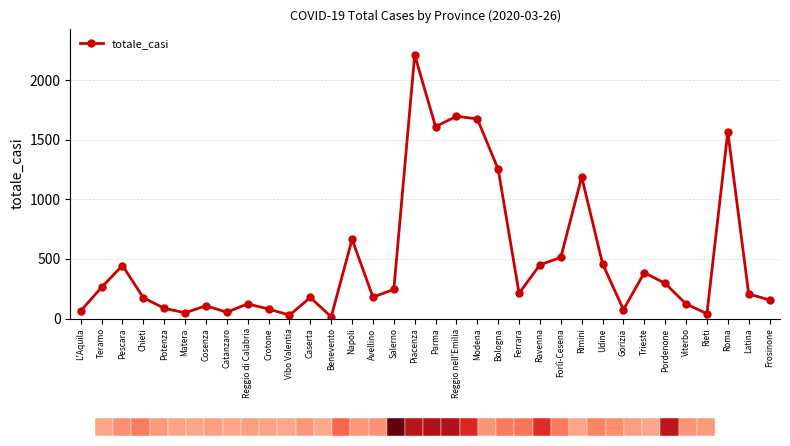

What is the minimum value shown in the chart?

14